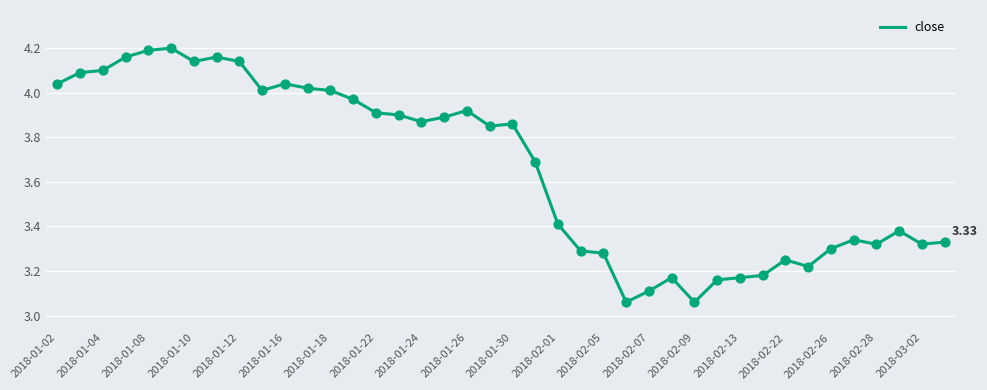

What is the difference between the maximum and minimum values?

1.1